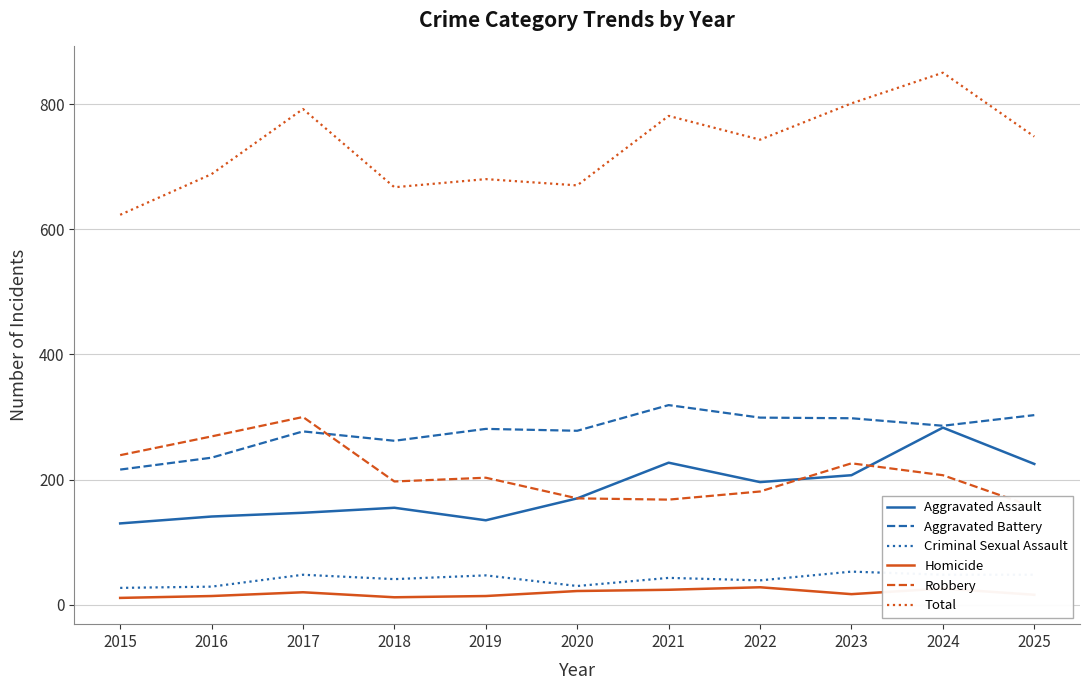

Reading left to right, list all the values displayed in this chart.

Aggravated Assault: 2015=130	2016=141	2017=147	2018=155	2019=135	2020=170	2021=227	2022=196	2023=207	2024=283	2025=225
Aggravated Battery: 2015=216	2016=235	2017=277	2018=262	2019=281	2020=278	2021=319	2022=299	2023=298	2024=286	2025=303
Criminal Sexual Assault: 2015=27	2016=29	2017=48	2018=41	2019=47	2020=30	2021=43	2022=39	2023=53	2024=48	2025=48
Homicide: 2015=11	2016=14	2017=20	2018=12	2019=14	2020=22	2021=24	2022=28	2023=17	2024=26	2025=16
Robbery: 2015=239	2016=269	2017=300	2018=197	2019=203	2020=170	2021=168	2022=181	2023=226	2024=207	2025=156
Total: 2015=623	2016=688	2017=792	2018=667	2019=680	2020=670	2021=781	2022=743	2023=801	2024=850	2025=748